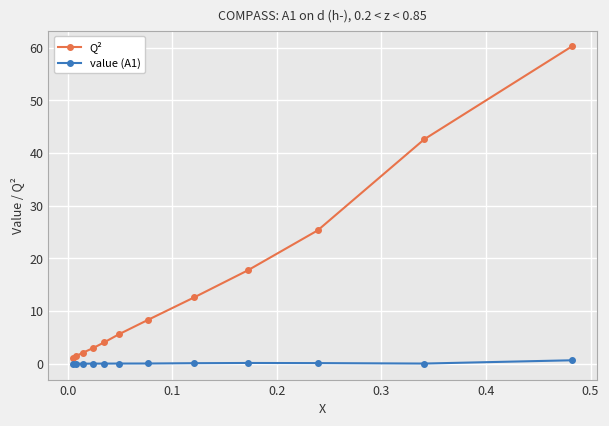

True or false: Q² has more than 0 interior local peaks.

False